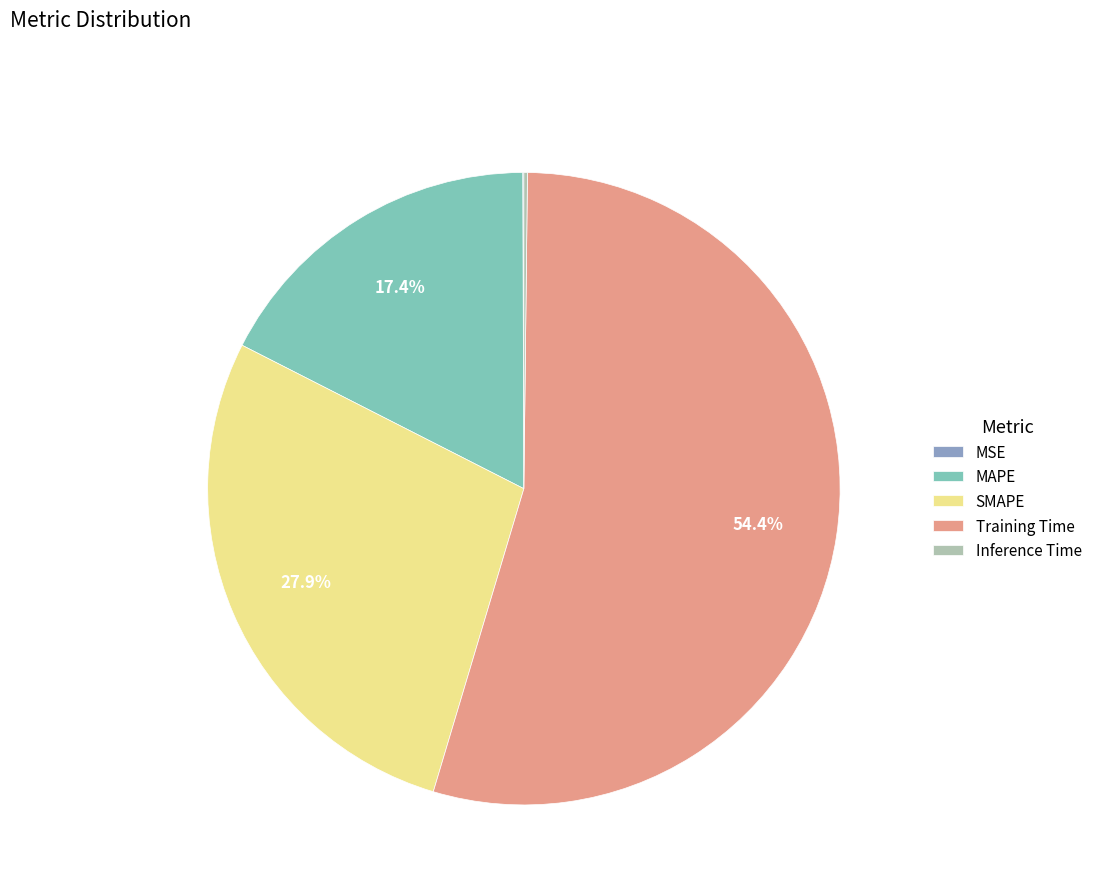

To the nearest percent, what is the difference between the SMAPE and Training Time slice percentages?

27%